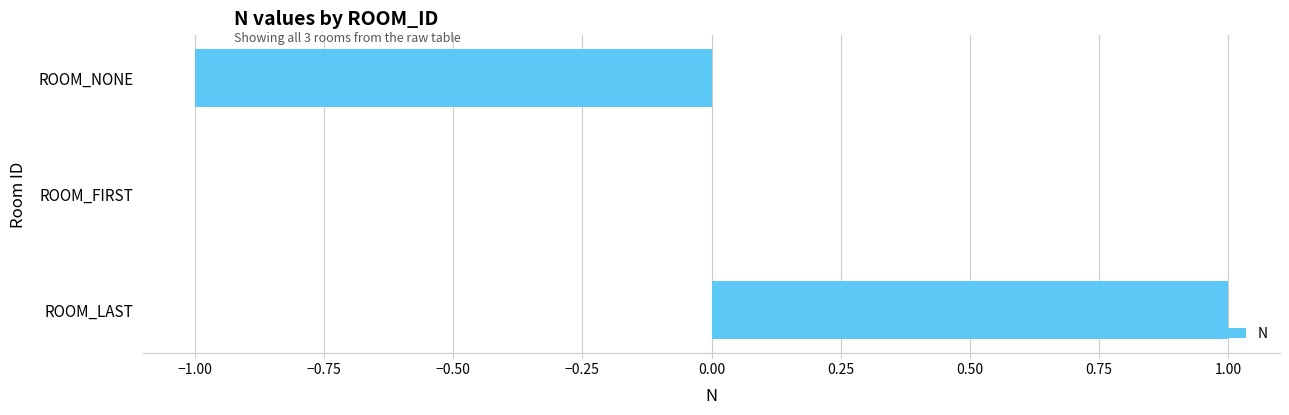

The chart shows a value of 1 at ROOM_LAST. True or false?

True